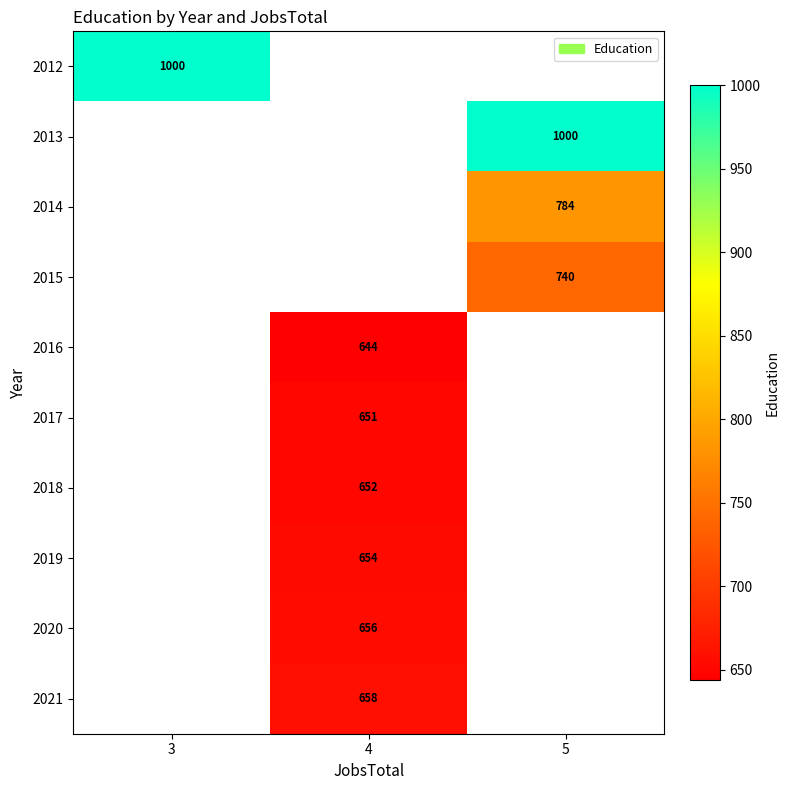

What is the approximate value of row_3 at 5?

740.0